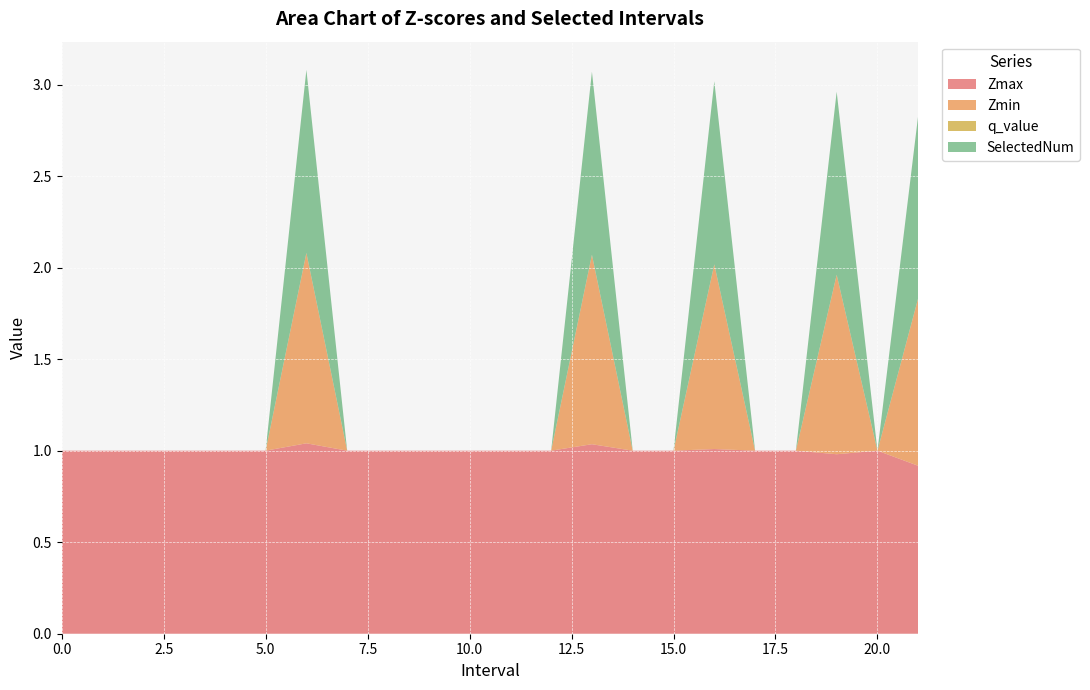

Reading right to left, list all the values displayed in this chart.

Zmax: 21=0.9	20=1.0	19=1.0	18=1.0	17=1.0	16=1.0	15=1.0	14=1.0	13=1.0	12=1.0	11=1.0	10=1.0	9=1.0	8=1.0	7=1.0	6=1.0	5=1.0	4=1.0	3=1.0	2=1.0	1=1.0	0=1.0
Zmin: 21=0.9	20=0.0	19=1.0	18=0.0	17=0.0	16=1.0	15=0.0	14=0.0	13=1.0	12=0.0	11=0.0	10=0.0	9=0.0	8=0.0	7=0.0	6=1.0	5=0.0	4=0.0	3=0.0	2=0.0	1=0.0	0=0.0
q_value: 21=0.0	20=0.0	19=0.0	18=0.0	17=0.0	16=0.0	15=0.0	14=0.0	13=0.0	12=0.0	11=0.0	10=0.0	9=0.0	8=0.0	7=0.0	6=0.0	5=0.0	4=0.0	3=0.0	2=0.0	1=0.0	0=0.0
SelectedNum: 21=1.0	20=0.0	19=1.0	18=0.0	17=0.0	16=1.0	15=0.0	14=0.0	13=1.0	12=0.0	11=0.0	10=0.0	9=0.0	8=0.0	7=0.0	6=1.0	5=0.0	4=0.0	3=0.0	2=0.0	1=0.0	0=0.0